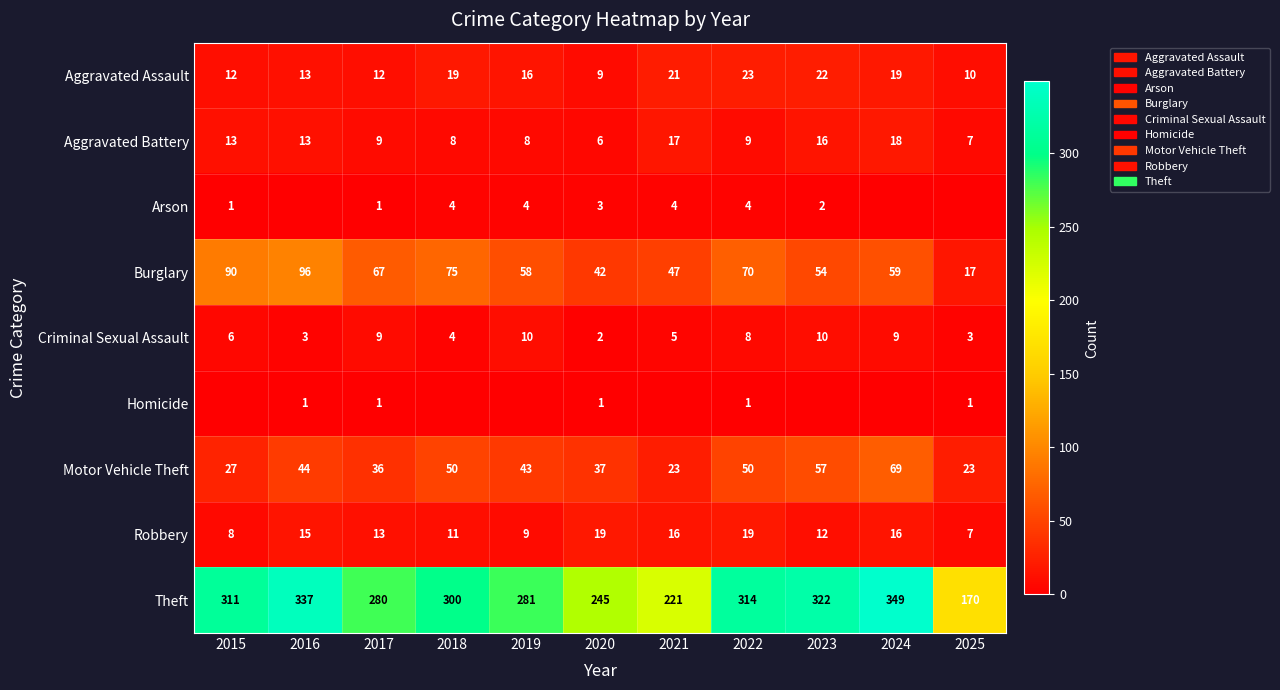

List the labels in order of Theft value, smallest first.

2025, 2021, 2020, 2017, 2019, 2018, 2015, 2022, 2023, 2016, 2024